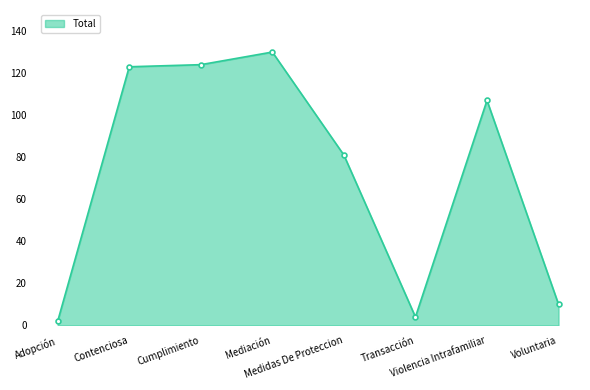

How many lines are shown in the chart?

1